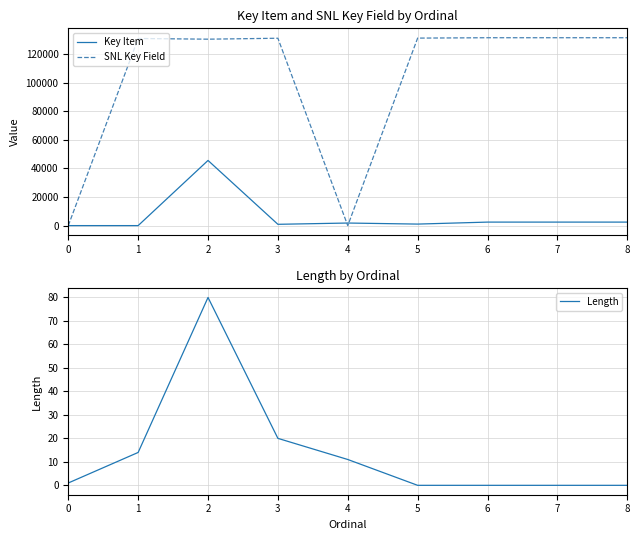

Reading right to left, list all the values displayed in this chart.

Key Item: 2455	2456	2454	1063	1803	907	45615	0	0
SNL Key Field: 131526	131525	131524	131262	0	131166	130509	130992	0
Length: 0	0	0	0	11	20	80	14	1